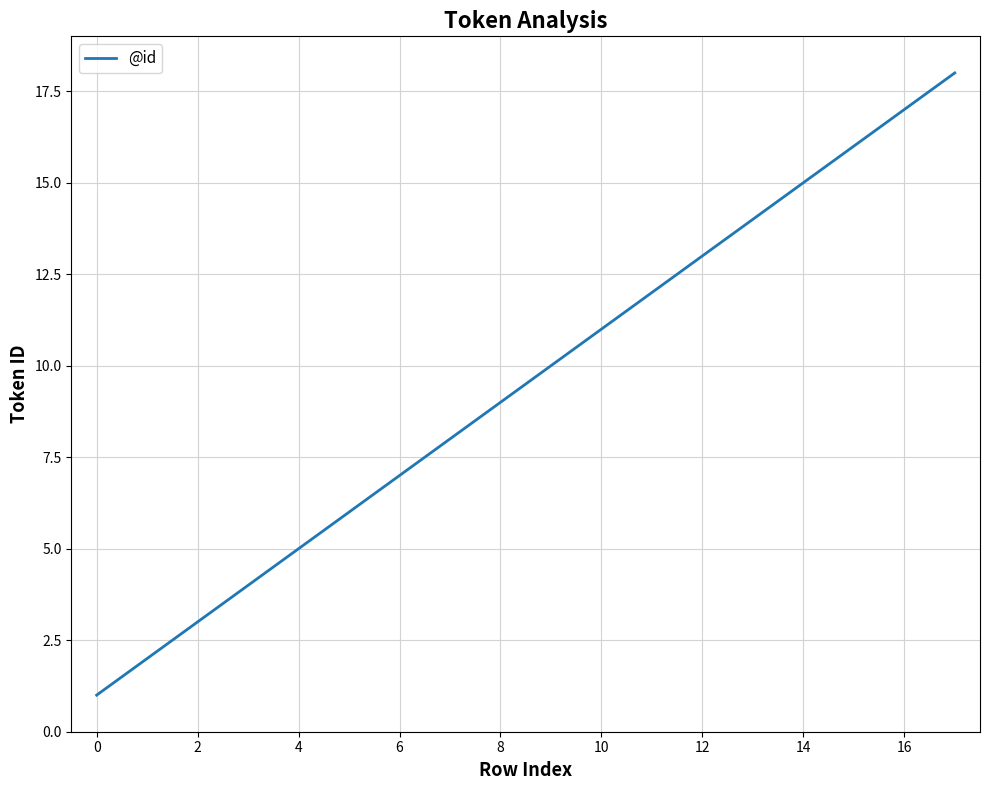

What is the maximum value shown in the chart?

18